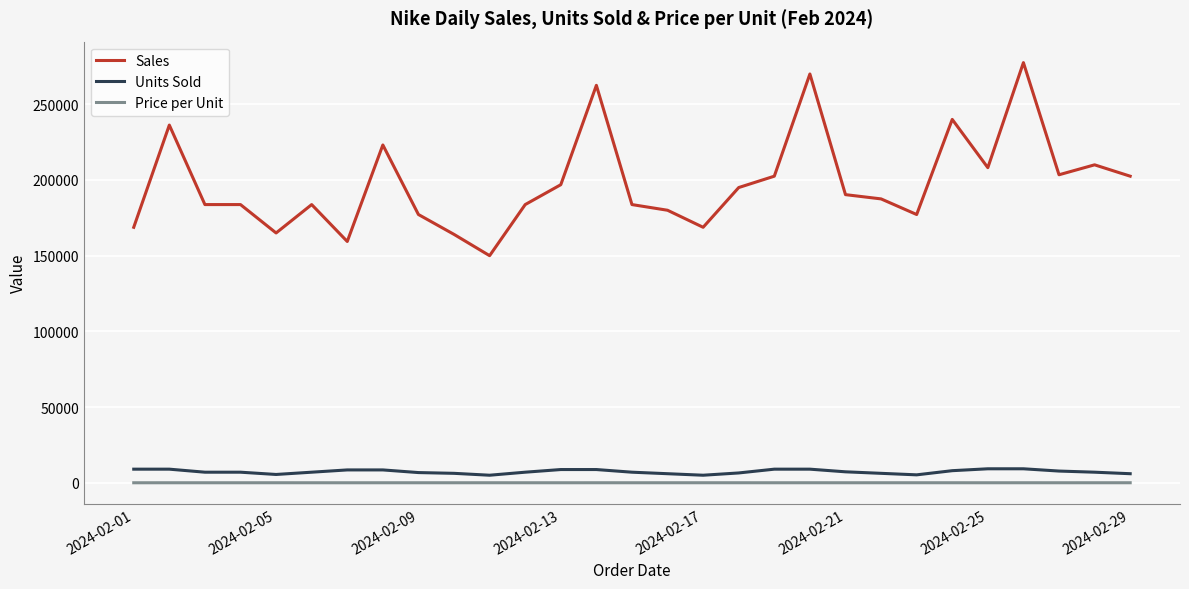

Which series has the largest total across all categories?

Sales